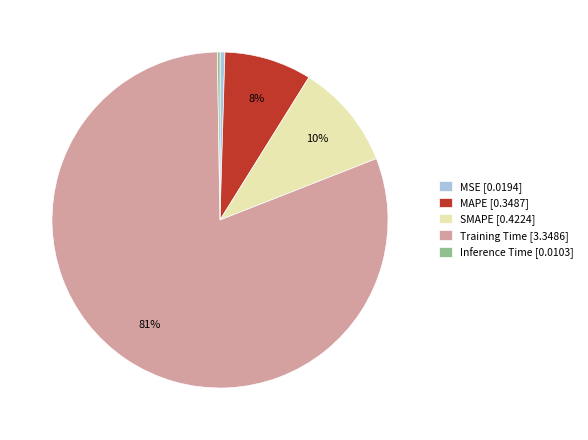

Is it true that Training Time [3.3486] is 81% of the pie?

True